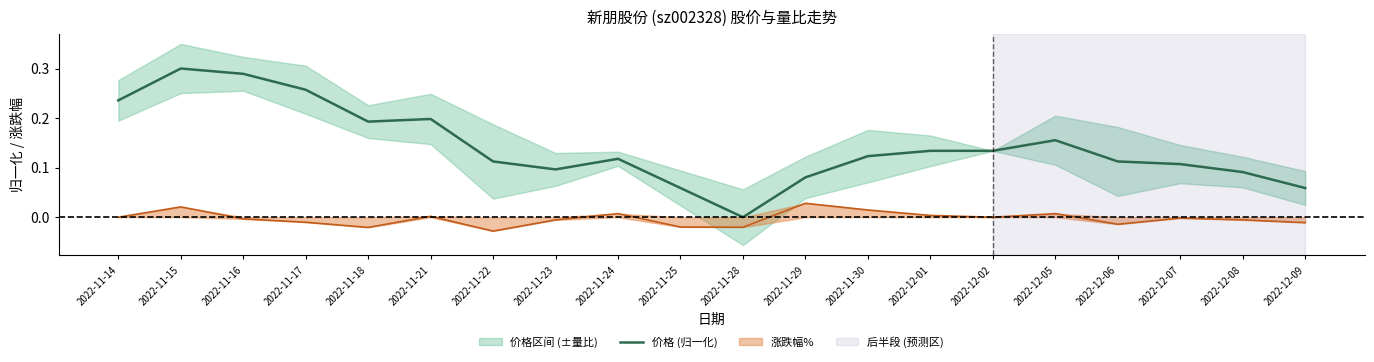

Rank the categories by value from highest to lowest.

2022-11-15, 2022-11-16, 2022-11-17, 2022-11-14, 2022-11-21, 2022-11-18, 2022-12-05, 2022-12-01, 2022-12-02, 2022-11-30, 2022-11-24, 2022-11-22, 2022-12-06, 2022-12-07, 2022-11-23, 2022-12-08, 2022-11-29, 2022-11-25, 2022-12-09, 2022-11-28